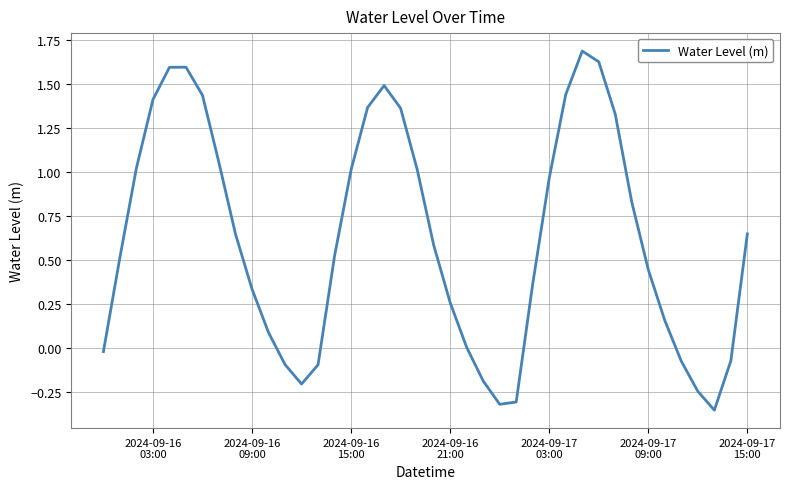

How many interior local peaks (higher than both neighbors) does the data have?

3